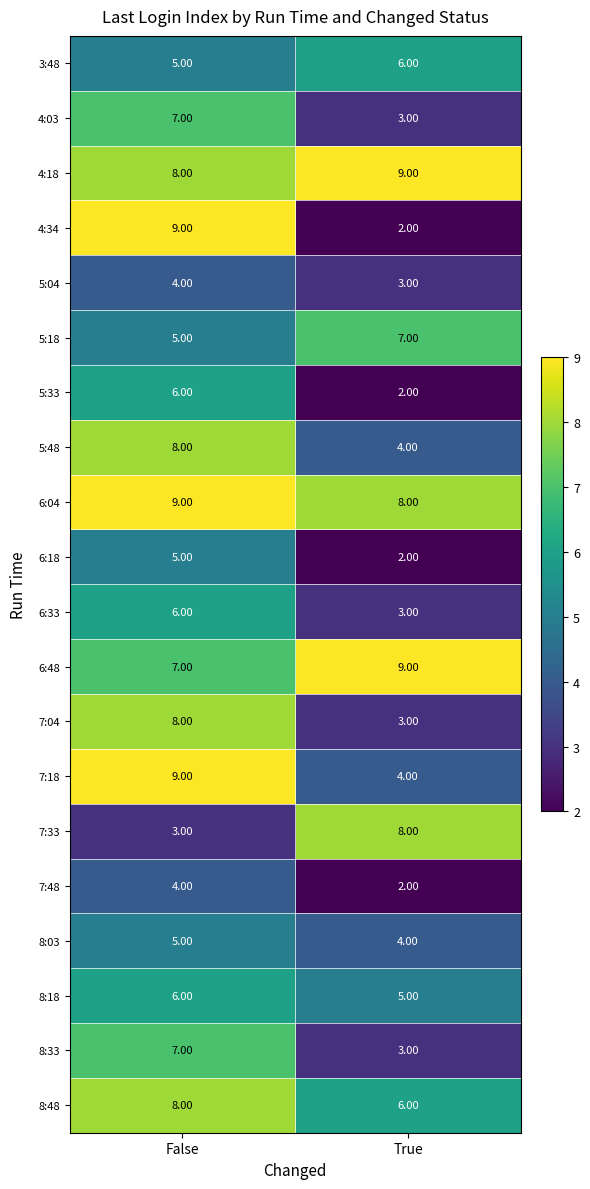

What is the average value of the 5:33 series?

4